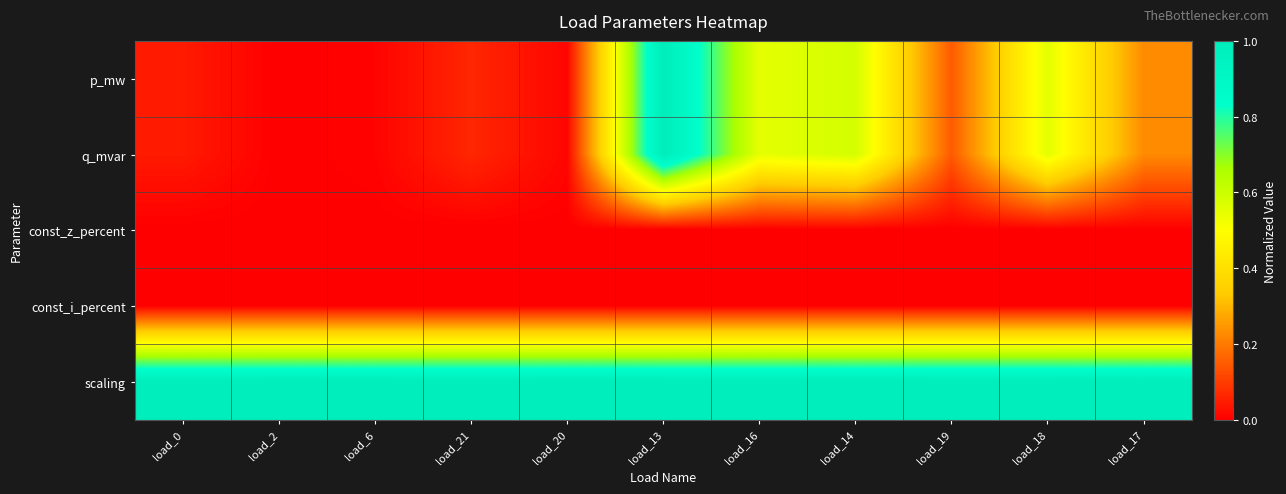

Reading left to right, list all the values displayed in this chart.

p_mw: load_0=0.0	load_2=0.0	load_6=0.0	load_21=0.1	load_20=0.0	load_13=1.0	load_16=0.5	load_14=0.6	load_19=0.1	load_18=0.6	load_17=0.2
q_mvar: load_0=0.0	load_2=0.0	load_6=0.0	load_21=0.1	load_20=0.0	load_13=1.0	load_16=0.5	load_14=0.6	load_19=0.1	load_18=0.6	load_17=0.2
const_z_percent: load_0=0.0	load_2=0.0	load_6=0.0	load_21=0.0	load_20=0.0	load_13=0.0	load_16=0.0	load_14=0.0	load_19=0.0	load_18=0.0	load_17=0.0
const_i_percent: load_0=0.0	load_2=0.0	load_6=0.0	load_21=0.0	load_20=0.0	load_13=0.0	load_16=0.0	load_14=0.0	load_19=0.0	load_18=0.0	load_17=0.0
scaling: load_0=1.0	load_2=1.0	load_6=1.0	load_21=1.0	load_20=1.0	load_13=1.0	load_16=1.0	load_14=1.0	load_19=1.0	load_18=1.0	load_17=1.0